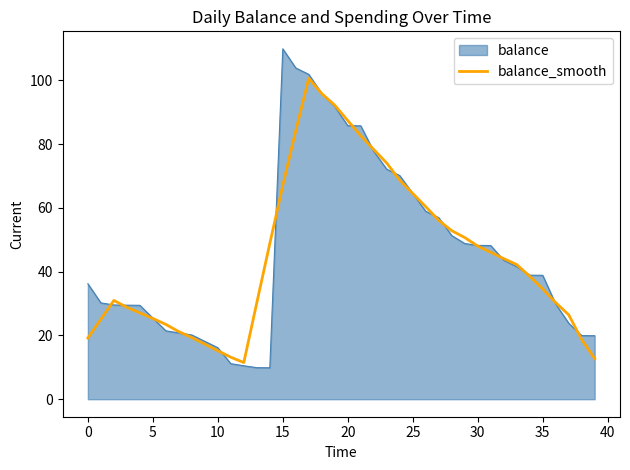

What is the minimum value shown in the chart?

9.9